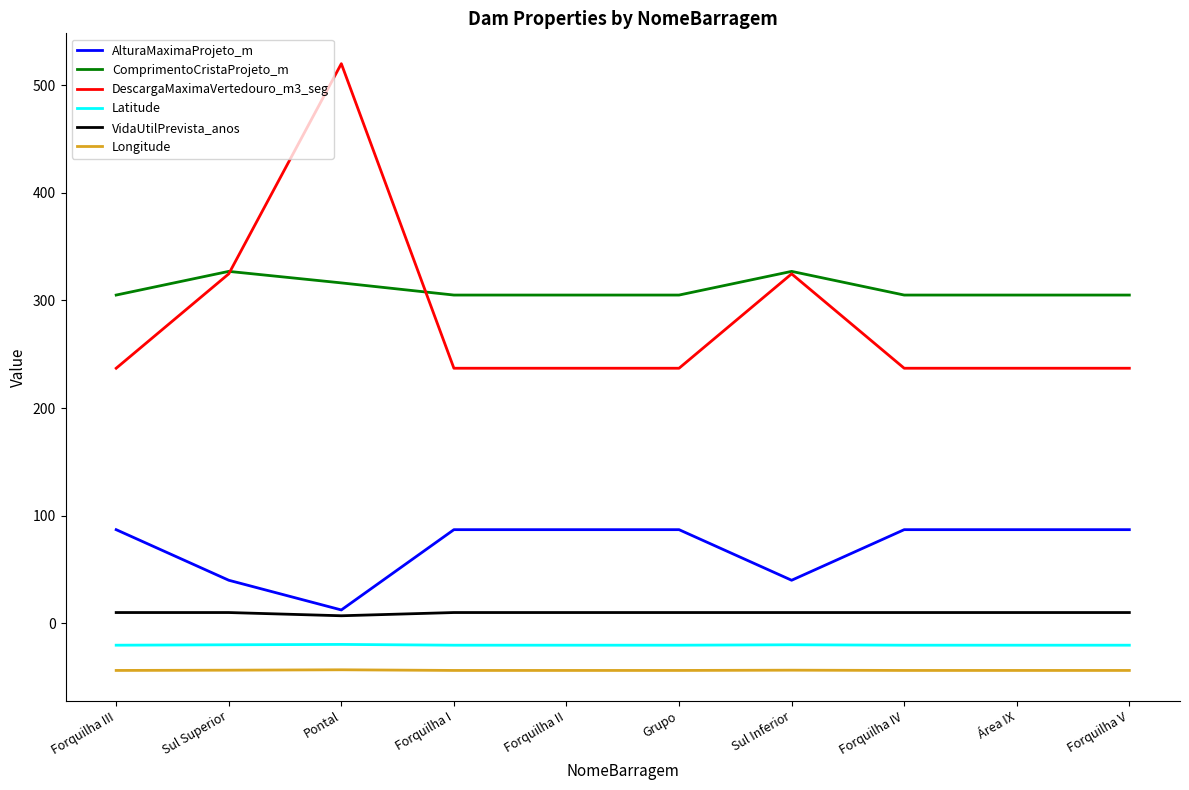

Is this an area chart (filled region under the line)?

No